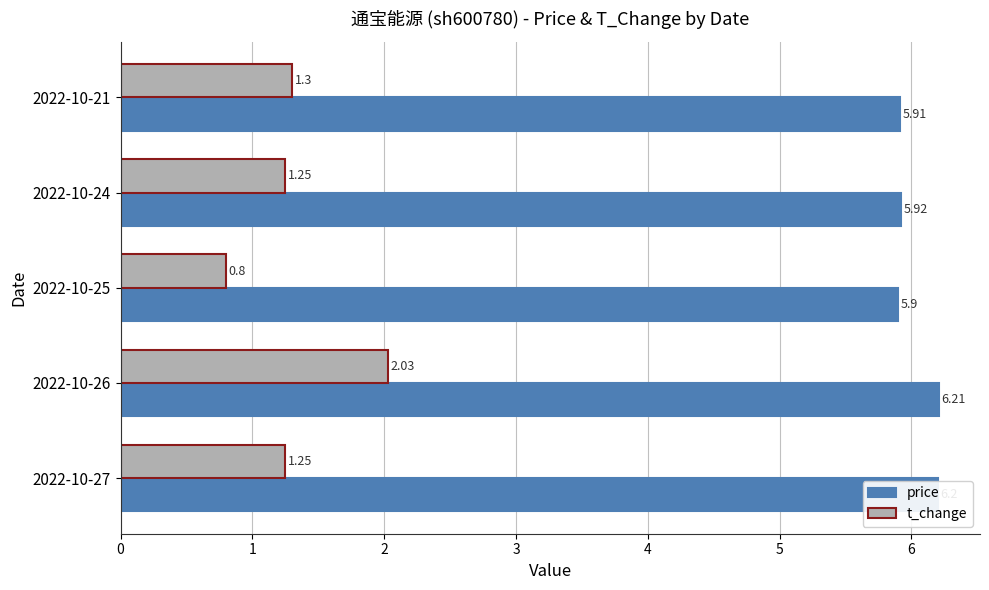

At how many categories does at least one series exceed 4?

5